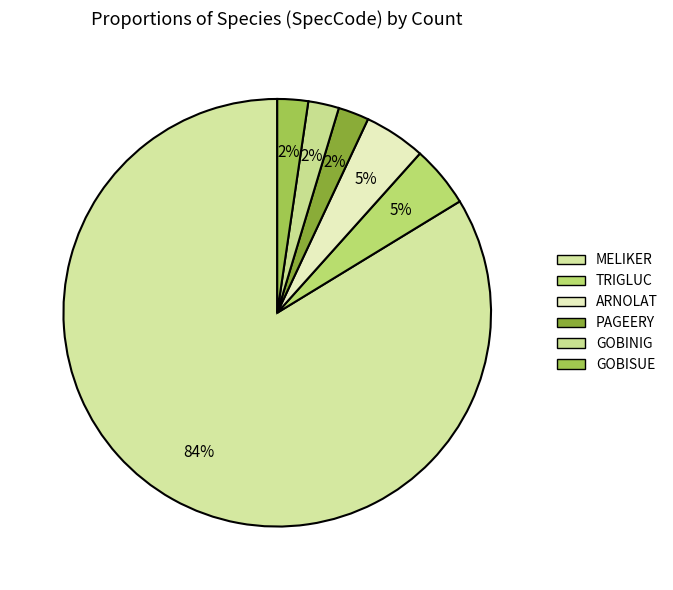

Count the number of slices in the pie.

6